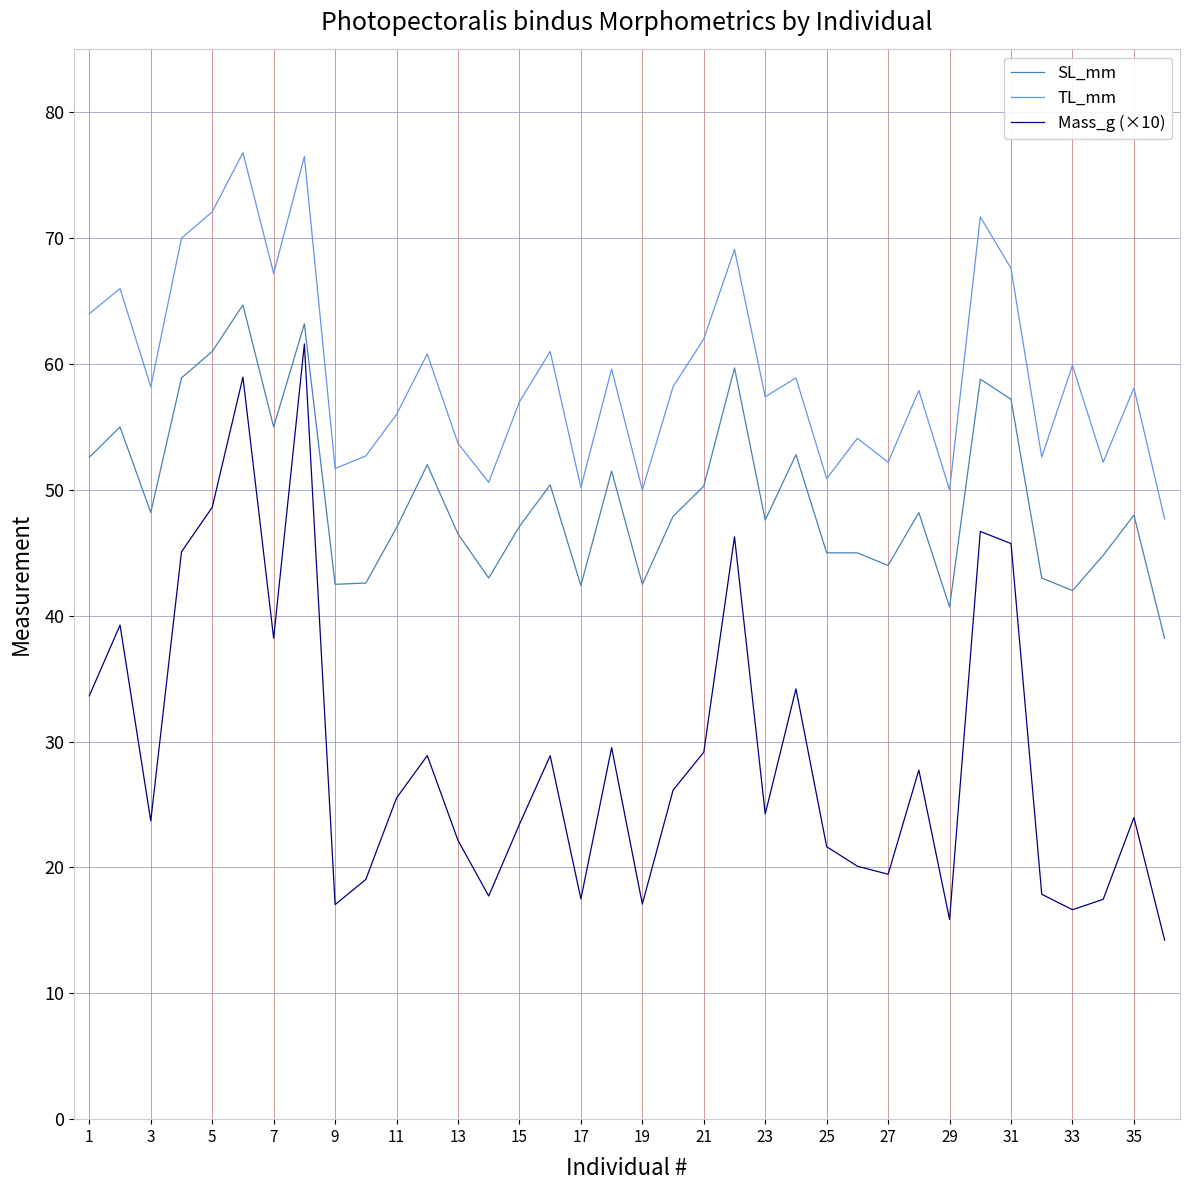

Which series has the largest total across all categories?

TL_mm